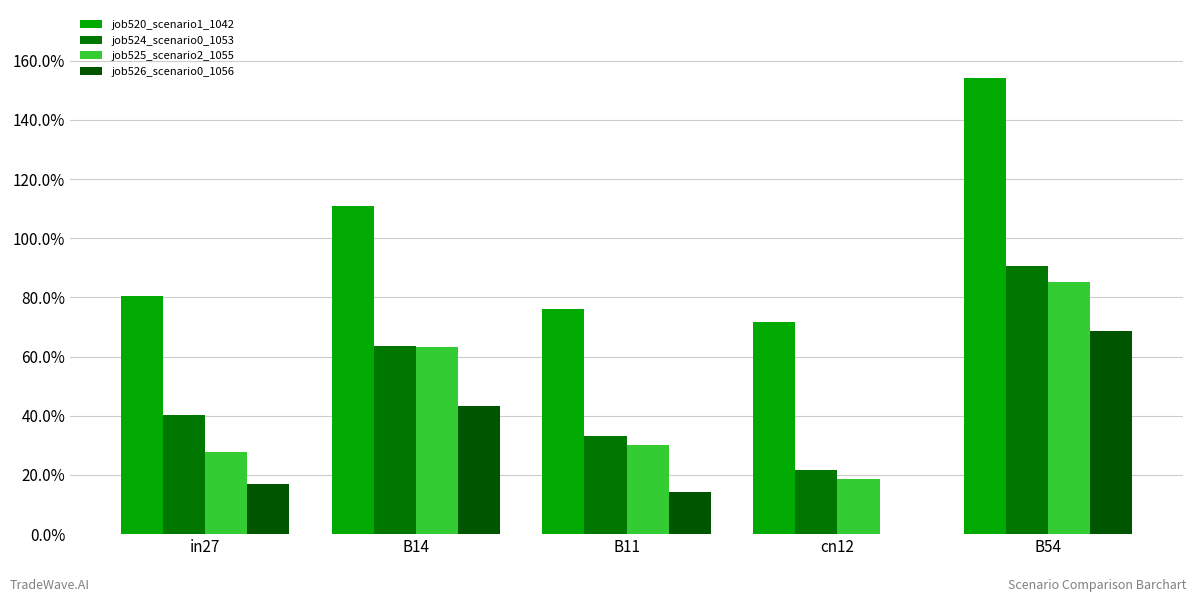

Are the bars grouped side by side (vs. stacked)?

Yes